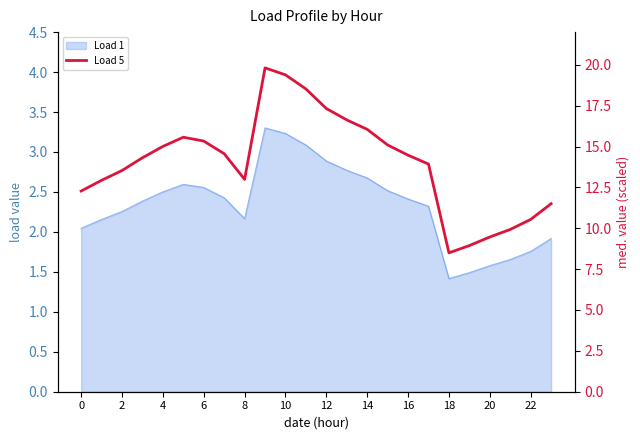

At which label is the value closest to 14?

17